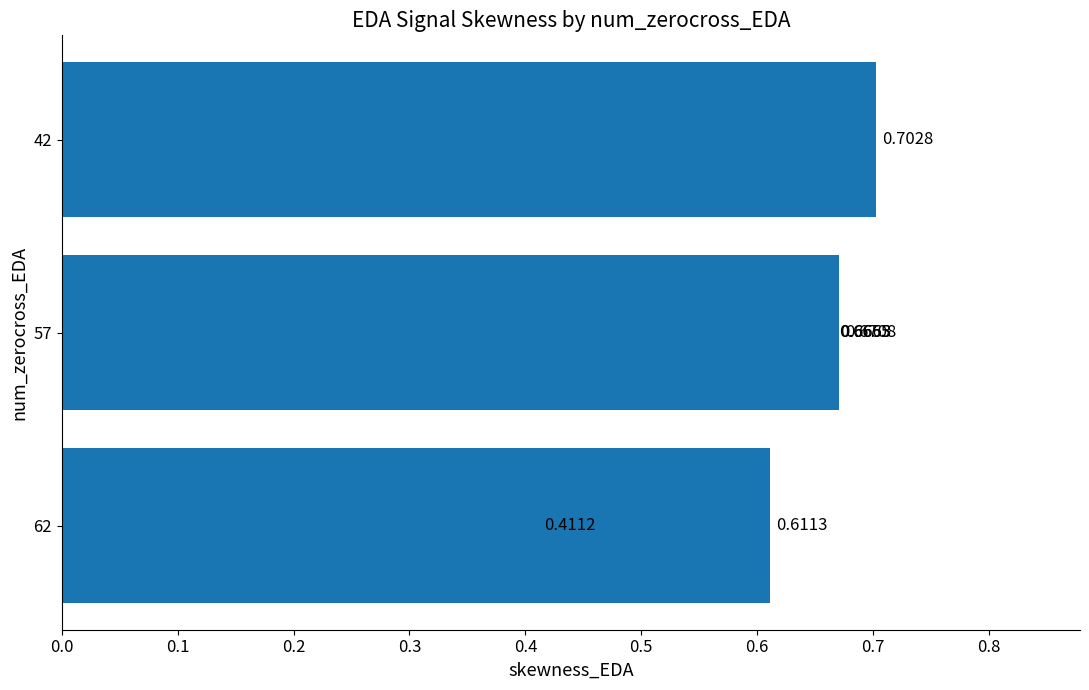

Count the values in the range 0 to 1.

6